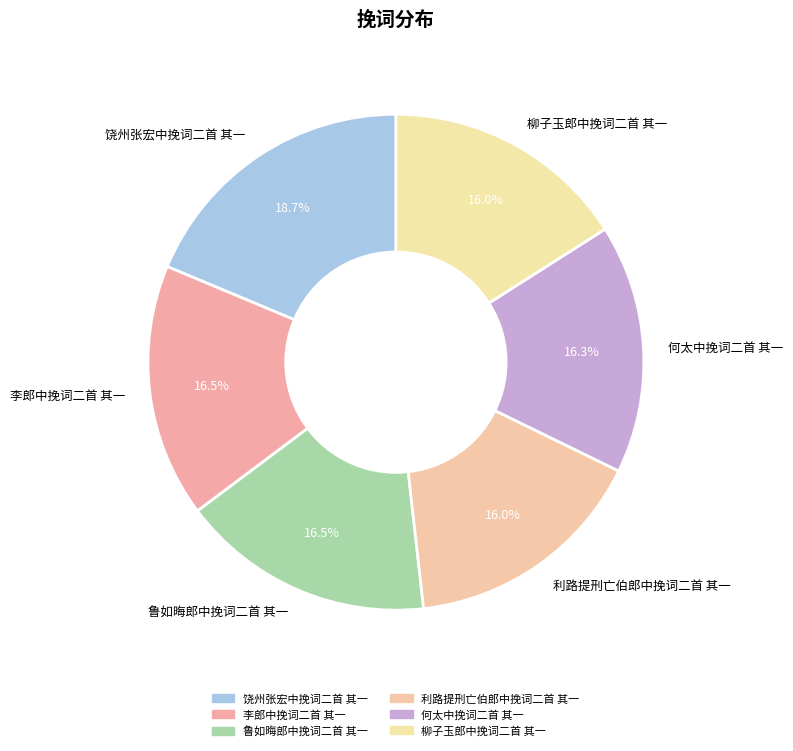

What is the ratio of the value at 饶州张宏中挽词二首 其一 to the value at 利路提刑亡伯郎中挽词二首 其一?

1.2